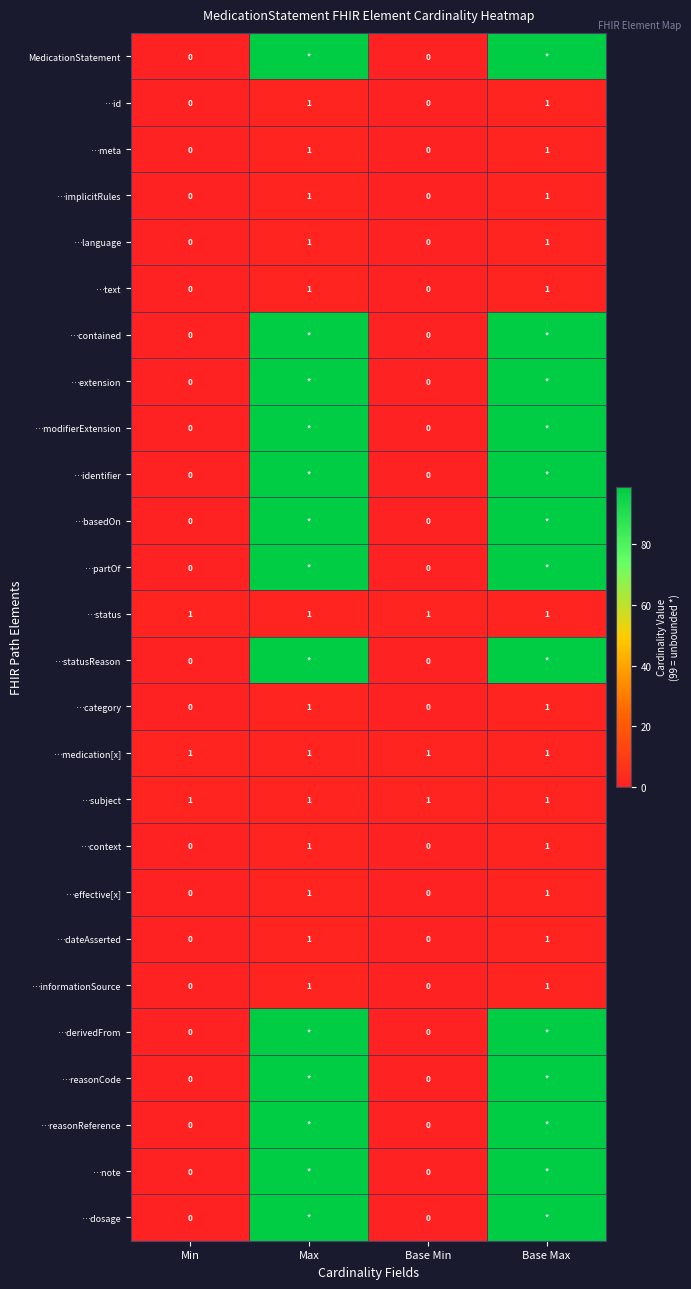

Is it true that …status equals 1 at Base Max?

True